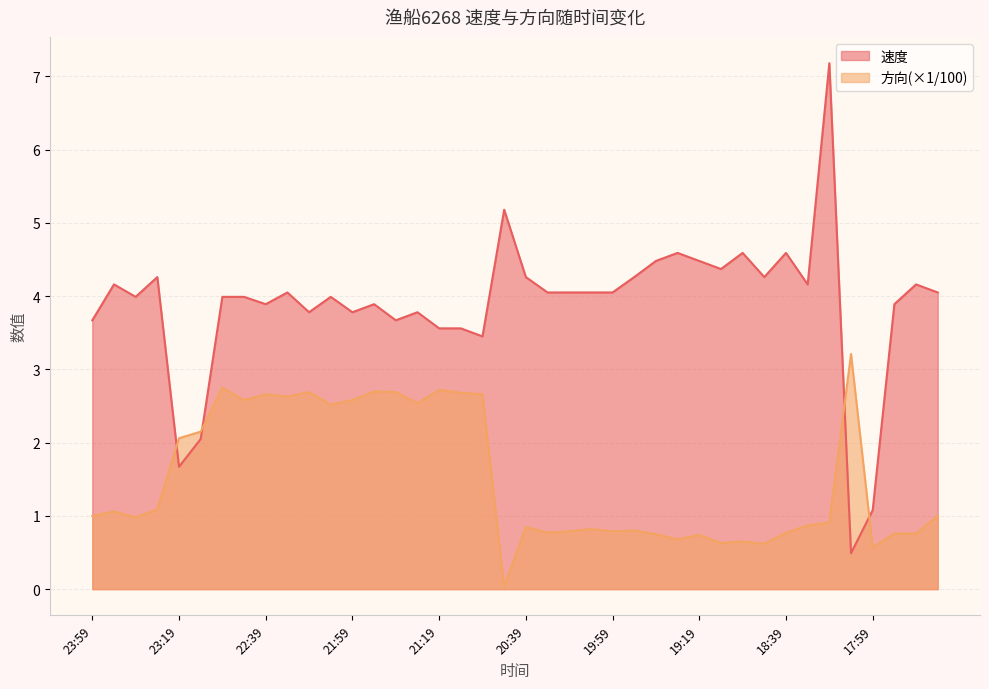

What is the total value across all series at 18:09?

3.7